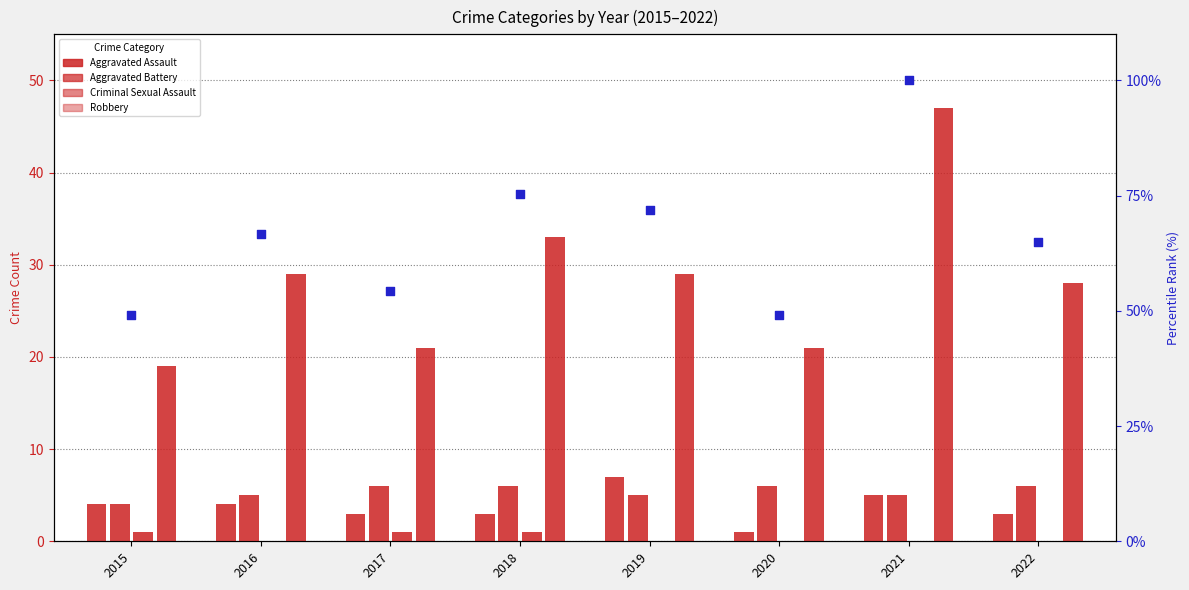

What is the total value across all series at 2015?

77.1